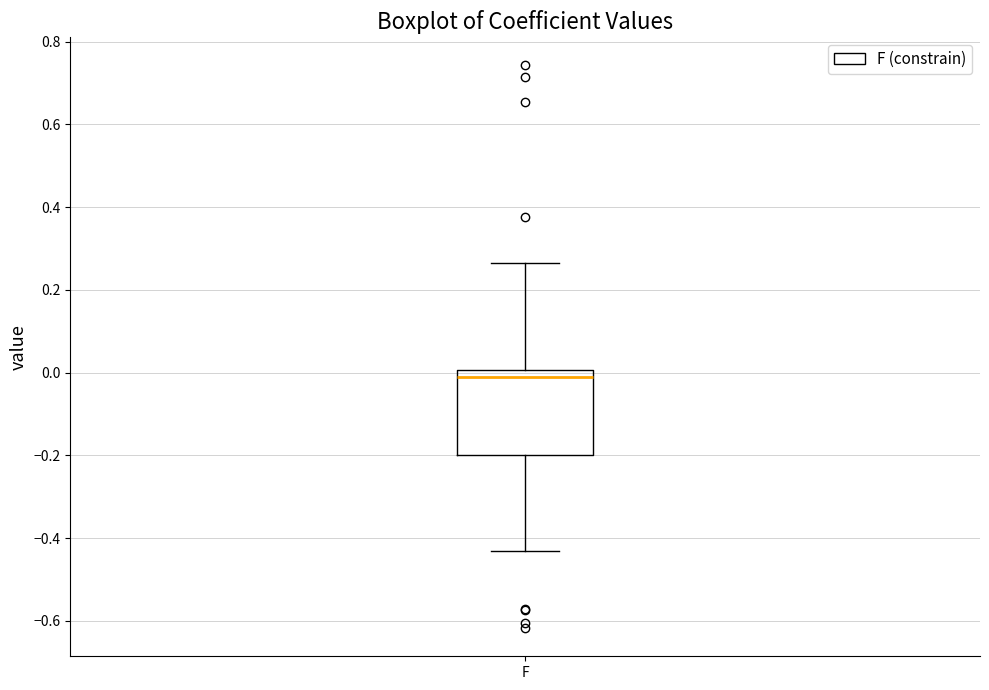

Read this box plot against the y-axis: the position of the median line, the range covered by the box, and the ends of both whiskers. The values are not printed on the chart, so give them approximately, as read against the axis.

median -0.02, box -0.20 to 0.00, whiskers -0.44 to 0.26